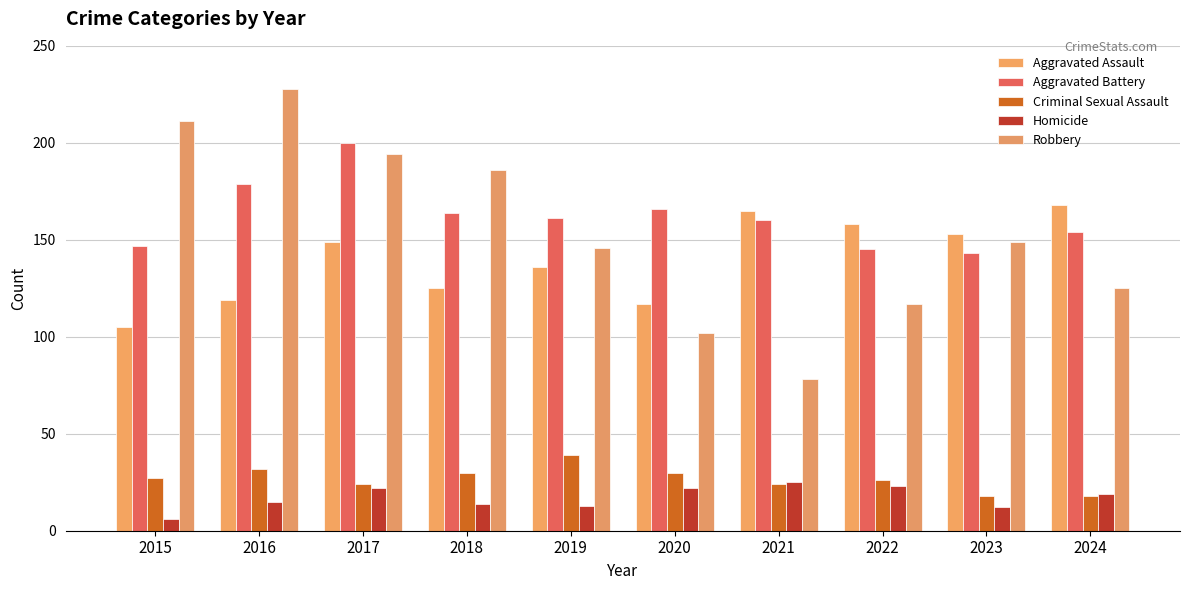

Which series has the largest total across all categories?

Aggravated Battery